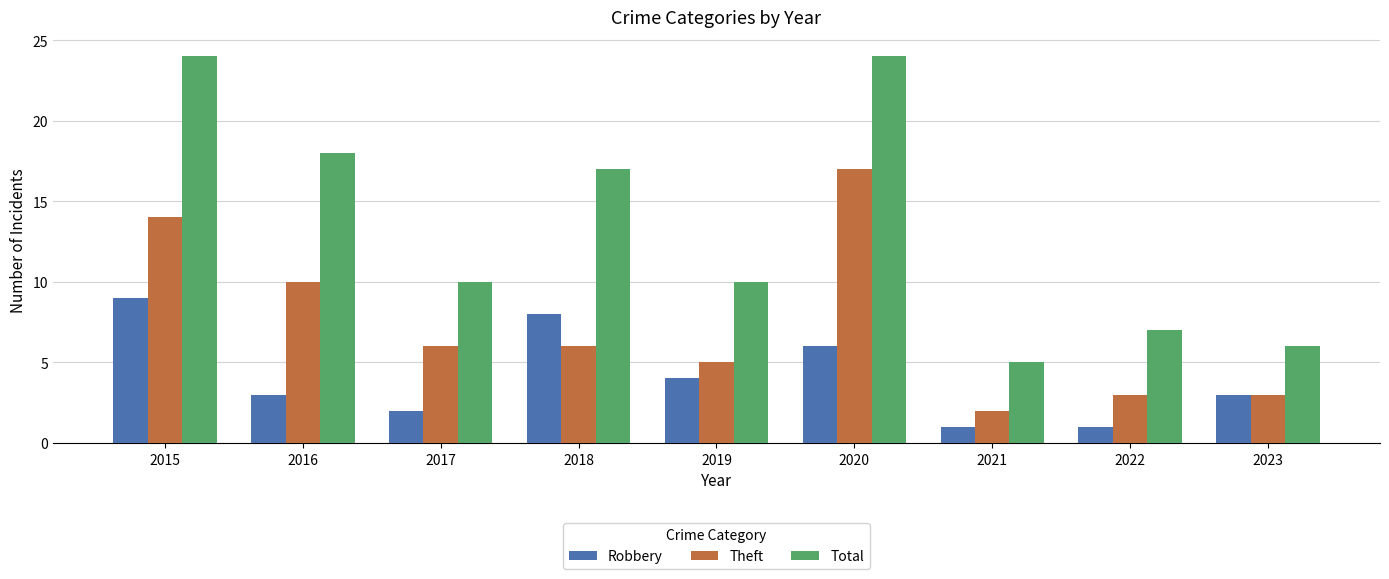

What is the difference between the maximum and second lowest values in the Robbery series?

8